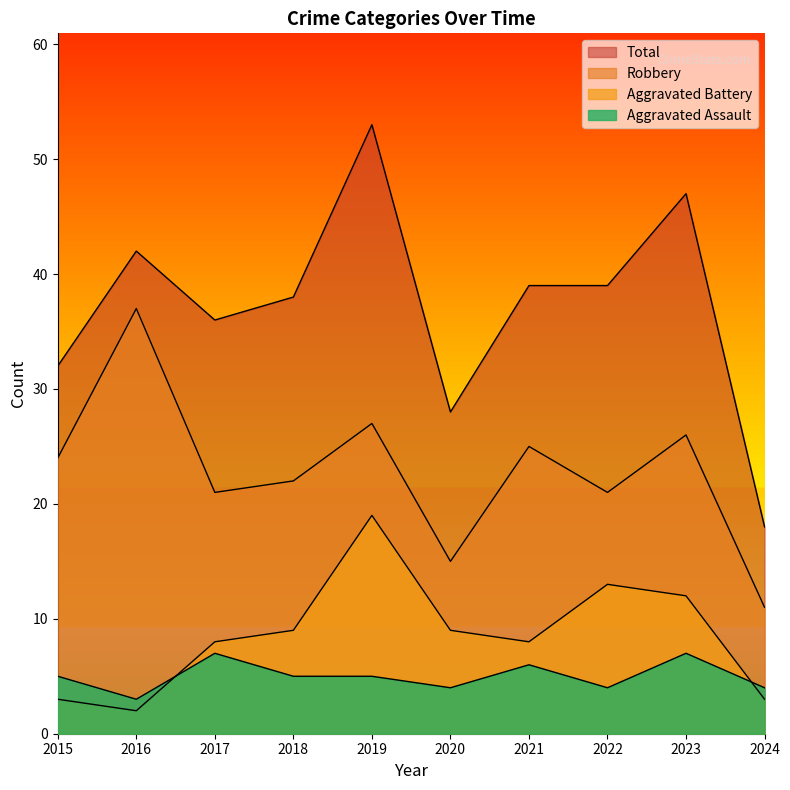

What is the average value of the Aggravated Battery series?

9